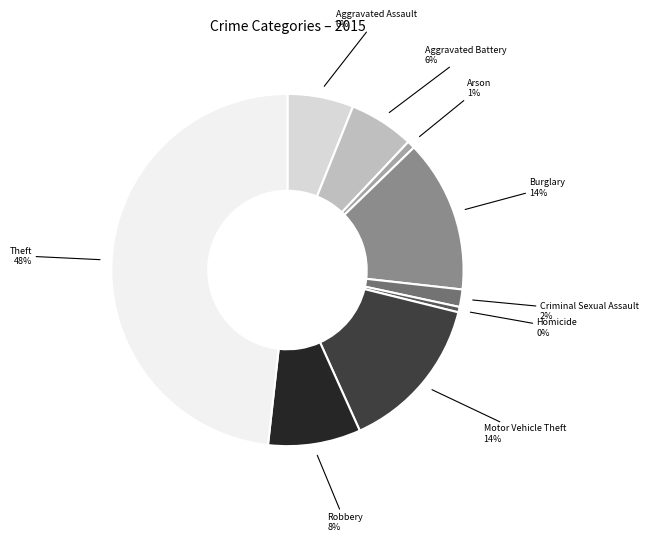

Does Arson represent more than half of the total?

No